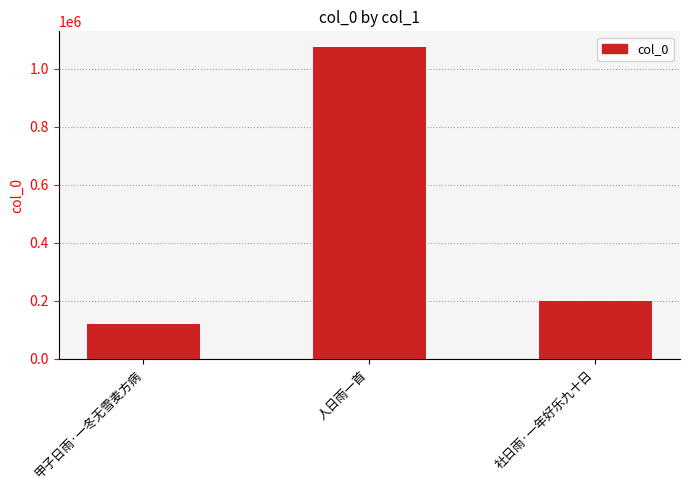

At which label does the data first exceed 198623?

人日雨一首